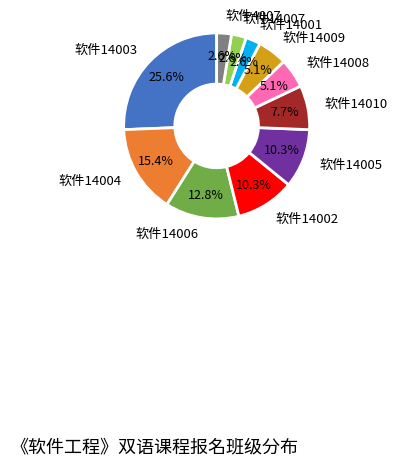

Is there any slice that represents more than half of the pie?

No